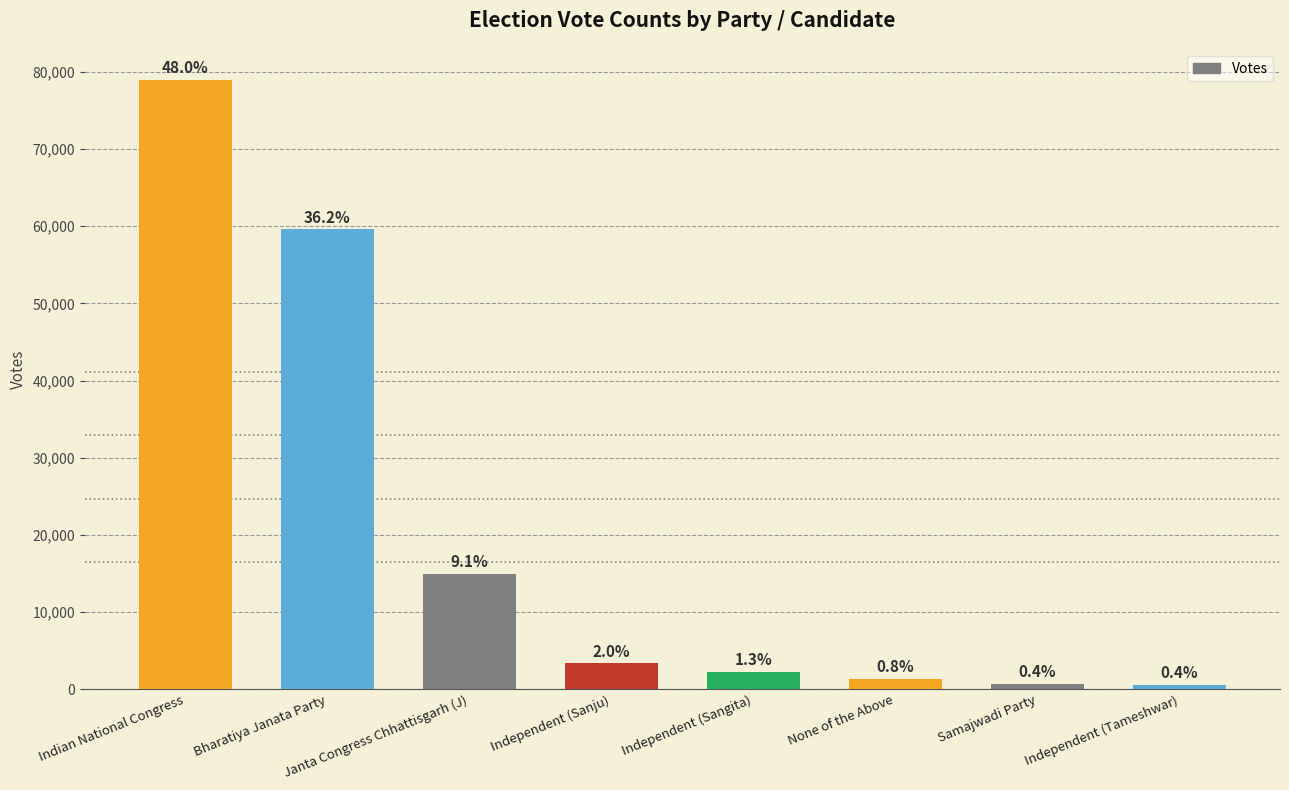

Are the bars horizontal?

No